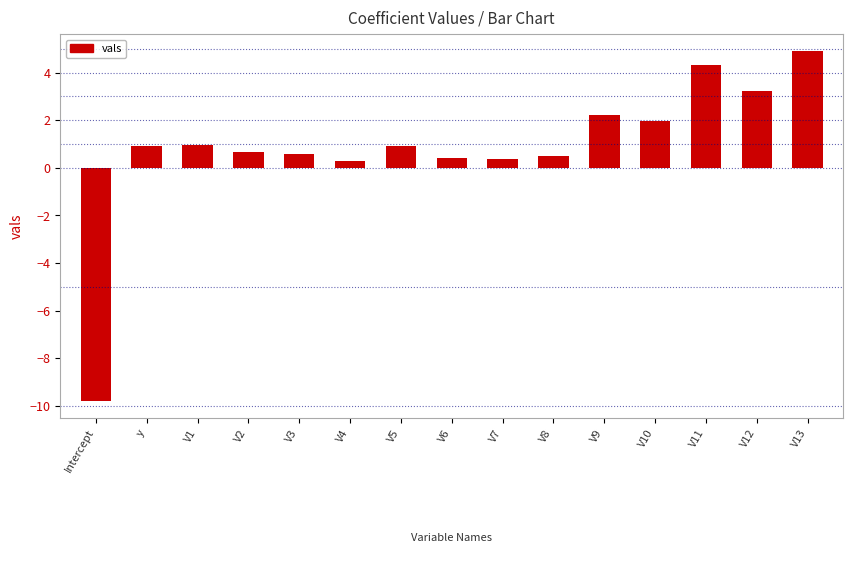

At which label does the data first exceed 0?

y